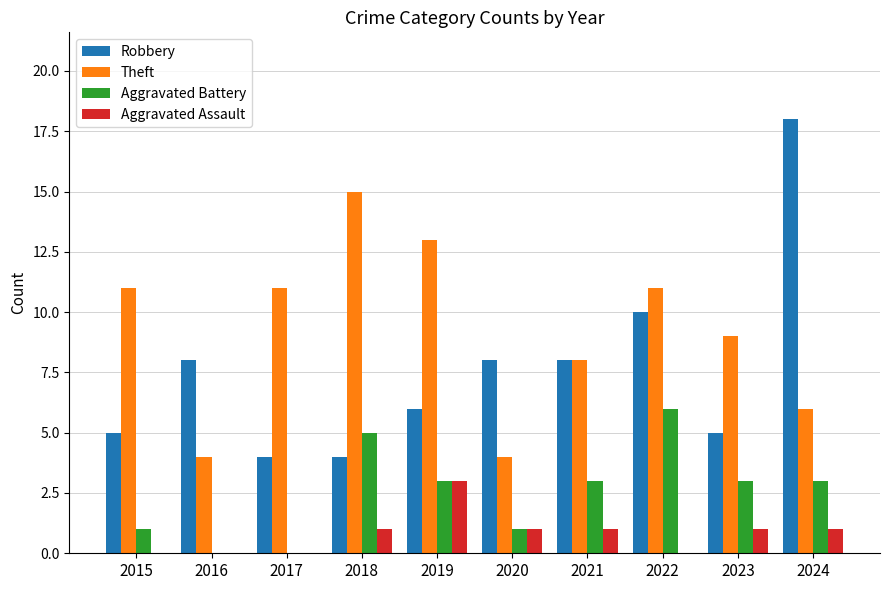

Is it true that Aggravated Assault equals -2 at 2022?

False